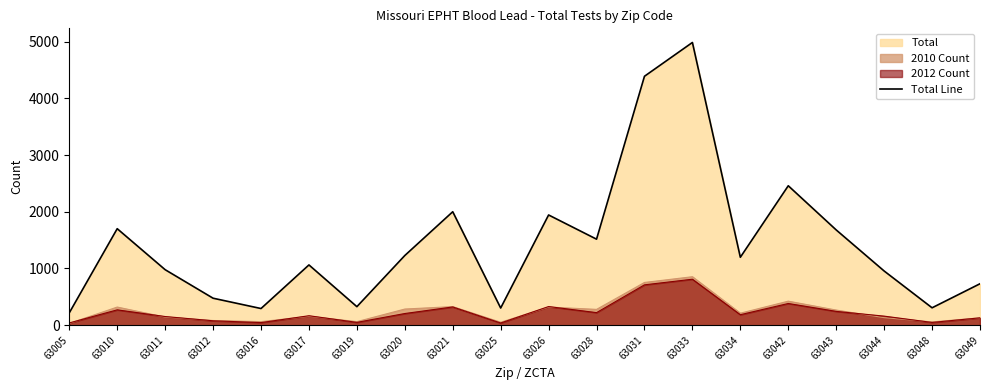

Is it true that the value at 63049 is 731?

True